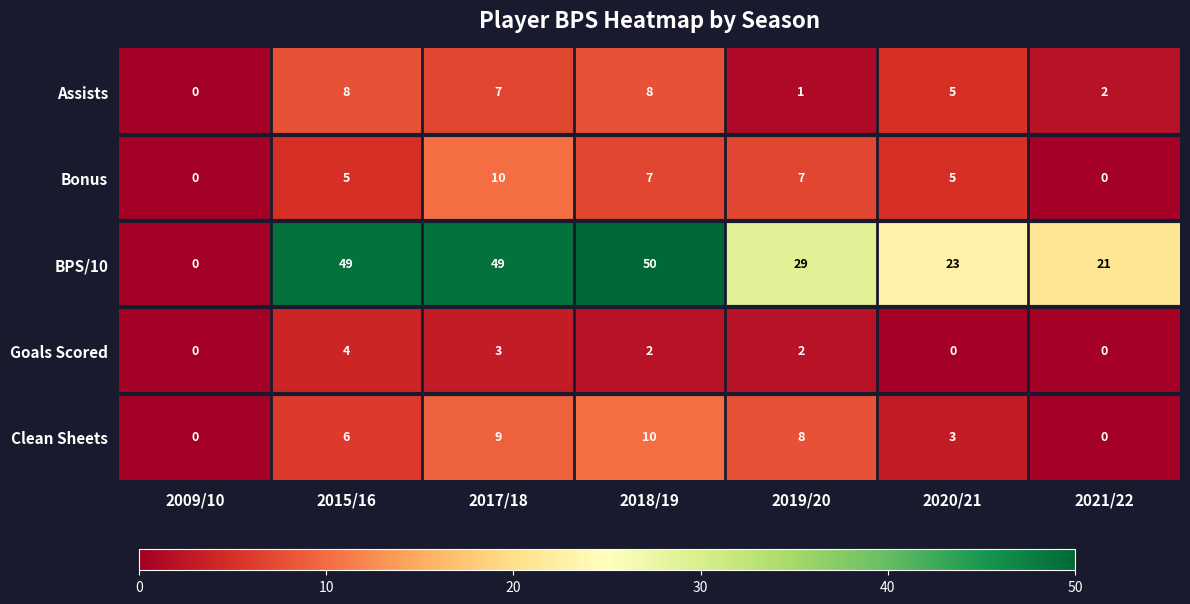

Which series has the largest total across all categories?

BPS/10